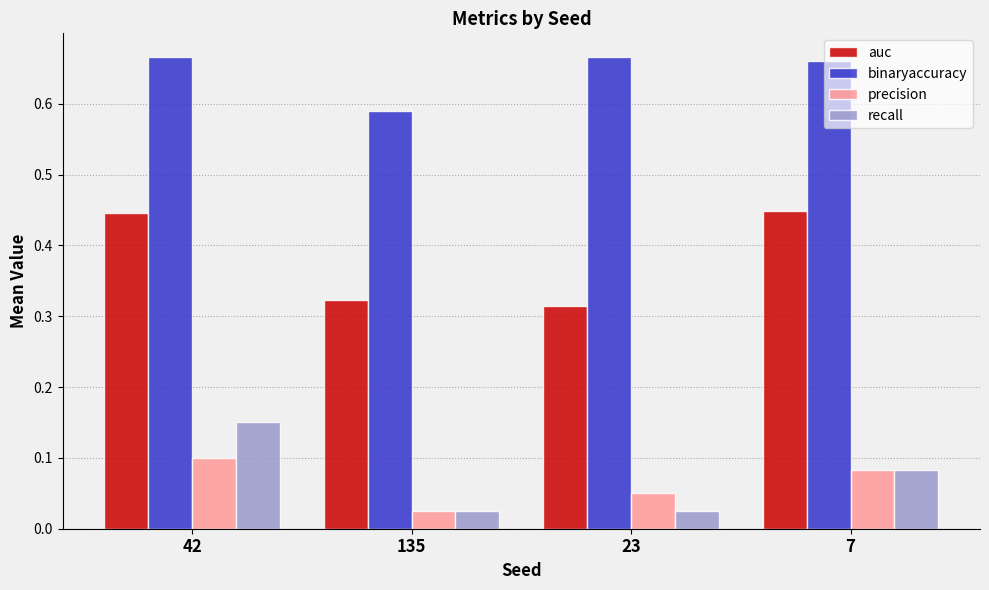

Count the auc values in the range 0 to 1.

4